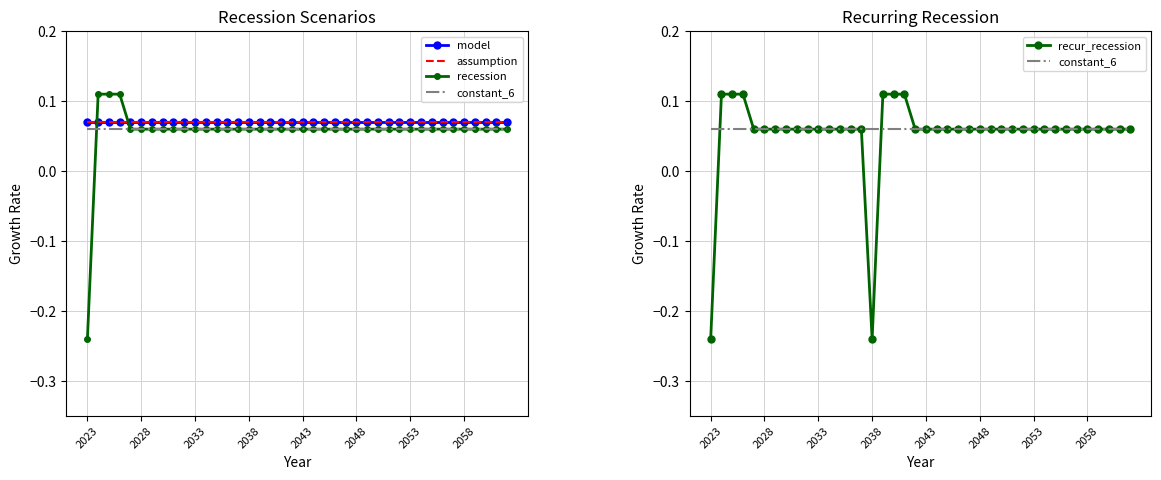

Where is model nearest to the value 0?

2023